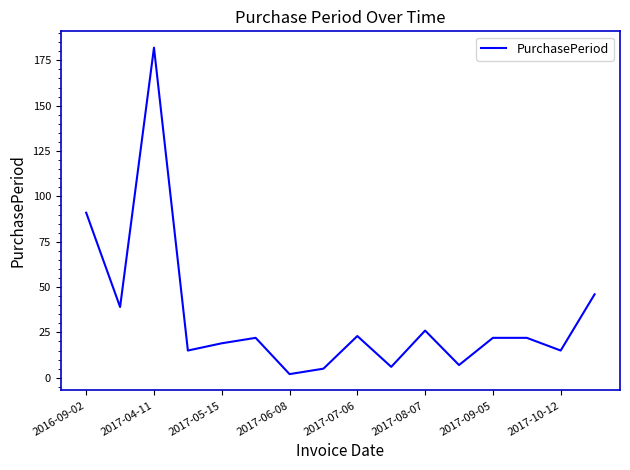

What is the maximum value shown in the chart?

182